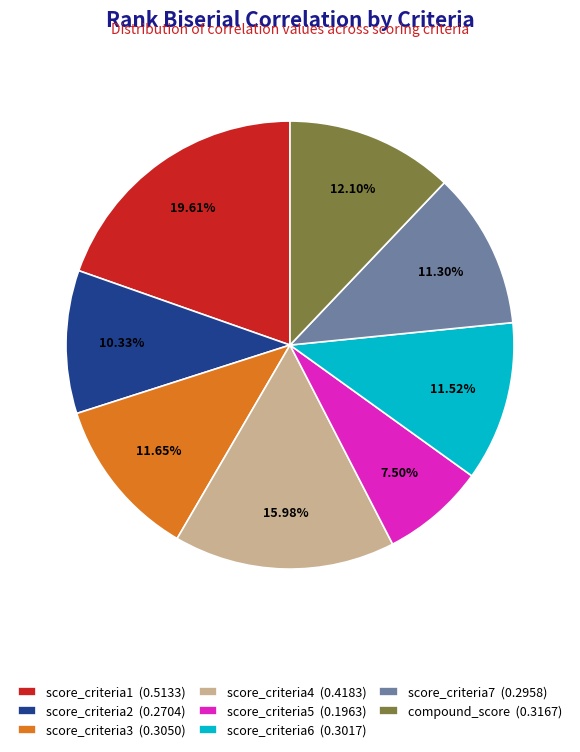

How many slices are in this pie chart?

8